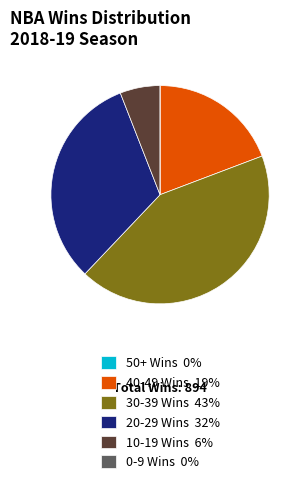

Combined, do 10-19 Wins 6% and 20-29 Wins 32% account for over 50%?

No